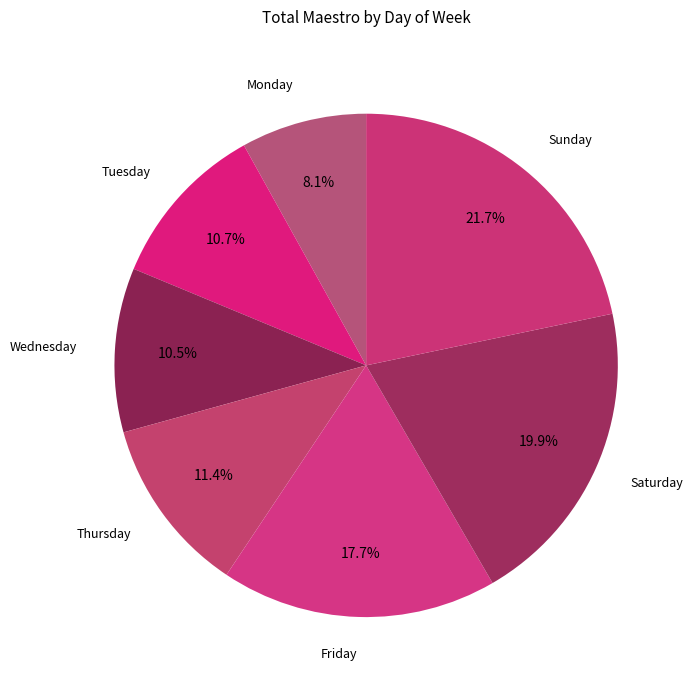

Which category has the smallest portion of the pie?

Monday